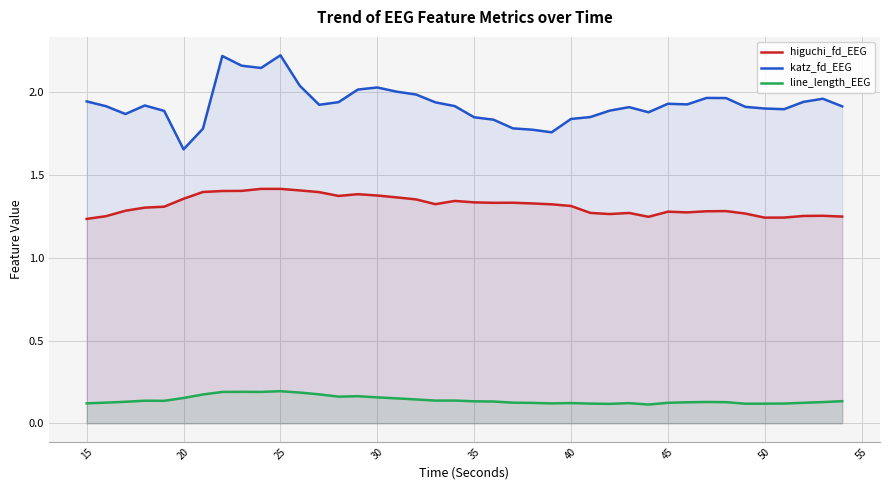

How many data points does each series have?

40